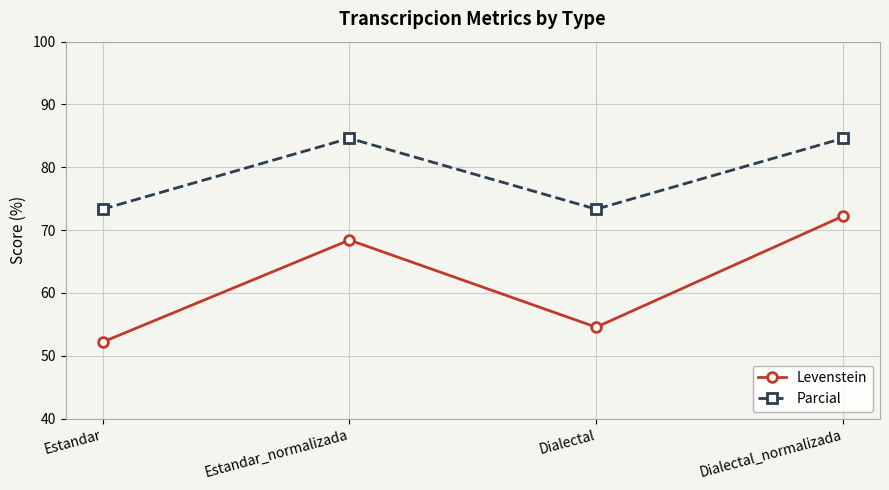

How many values in the Levenstein series exceed 68?

2